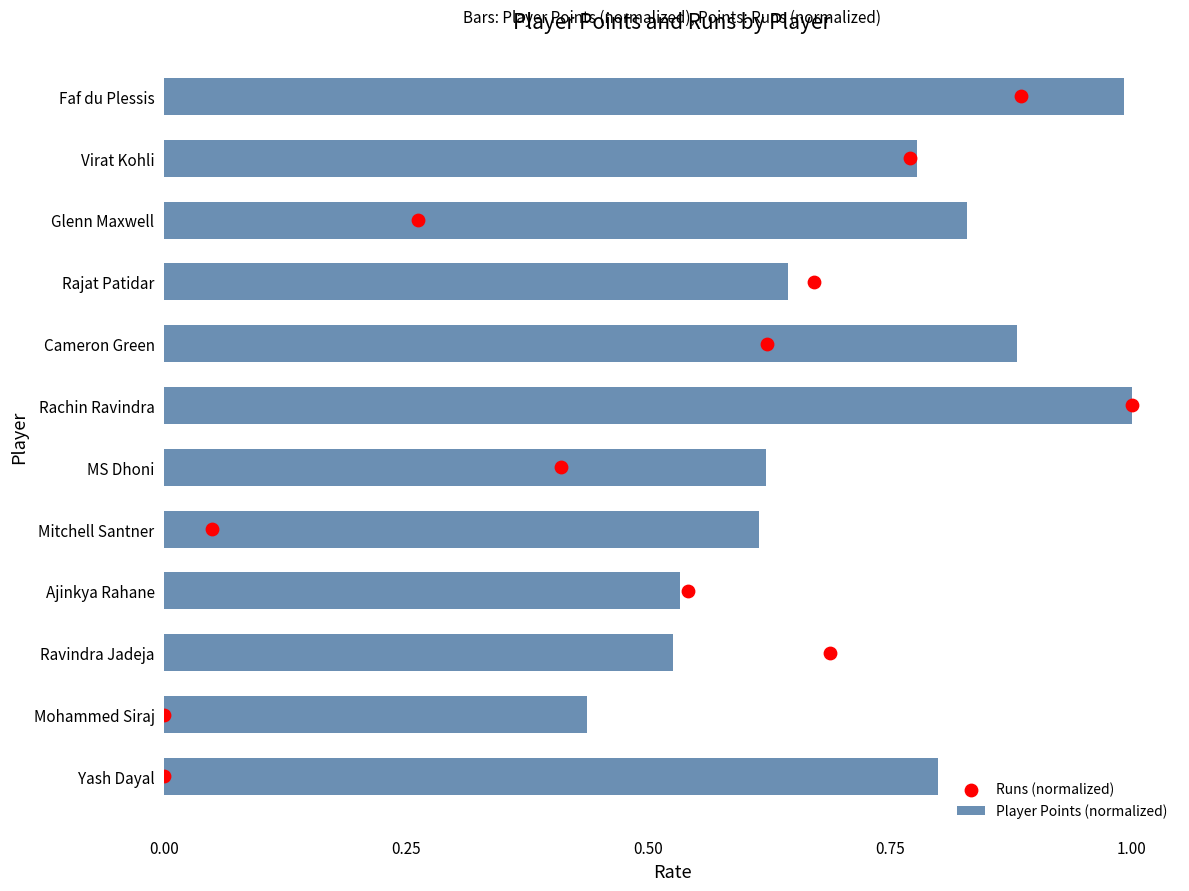

Is it true that Player Points (normalized) equals 0.3 at Glenn Maxwell?

False